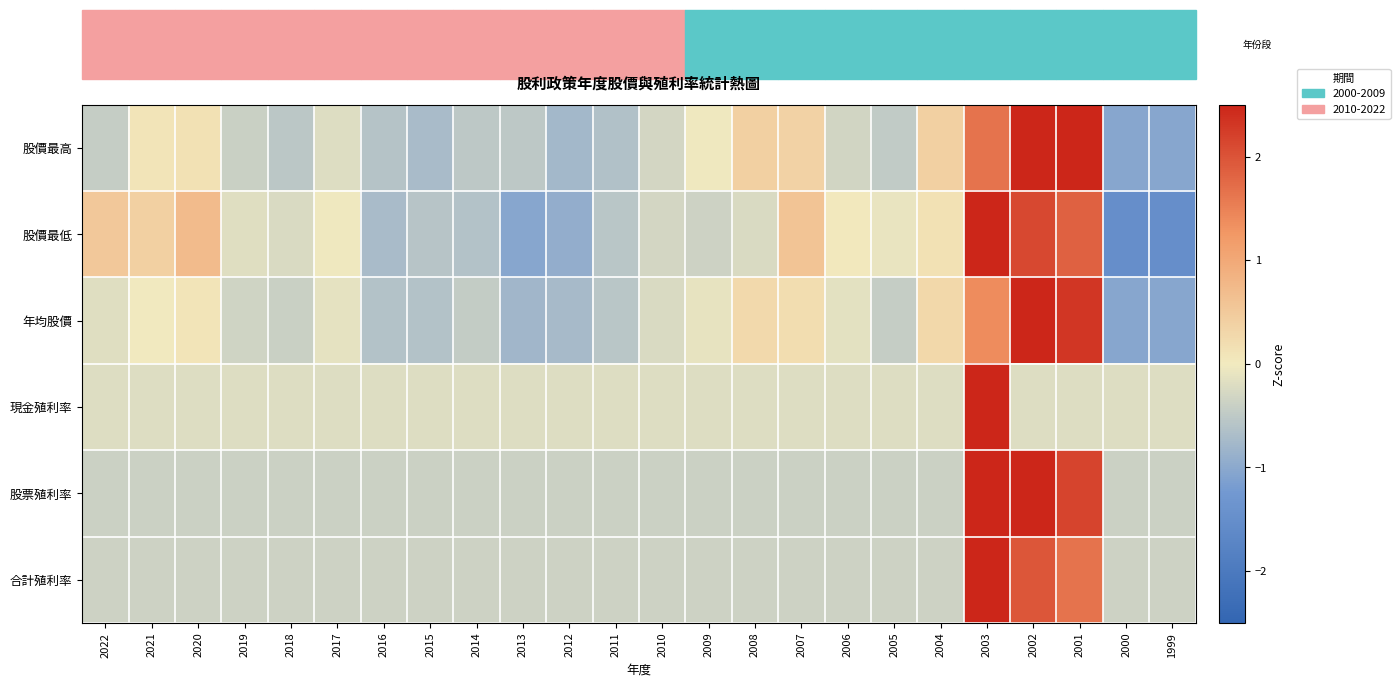

Between 2007 and 2013, which is larger?

2007